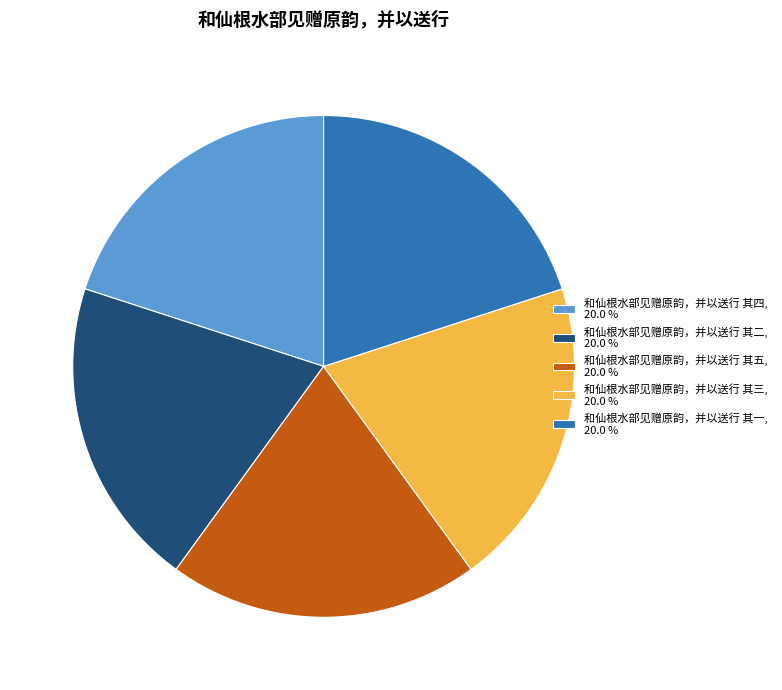

Approximately how many times larger is the value at 和仙根水部见赠原韵，并以送行 其二, 20.0 % compared to 和仙根水部见赠原韵，并以送行 其一, 20.0 %?

1.0